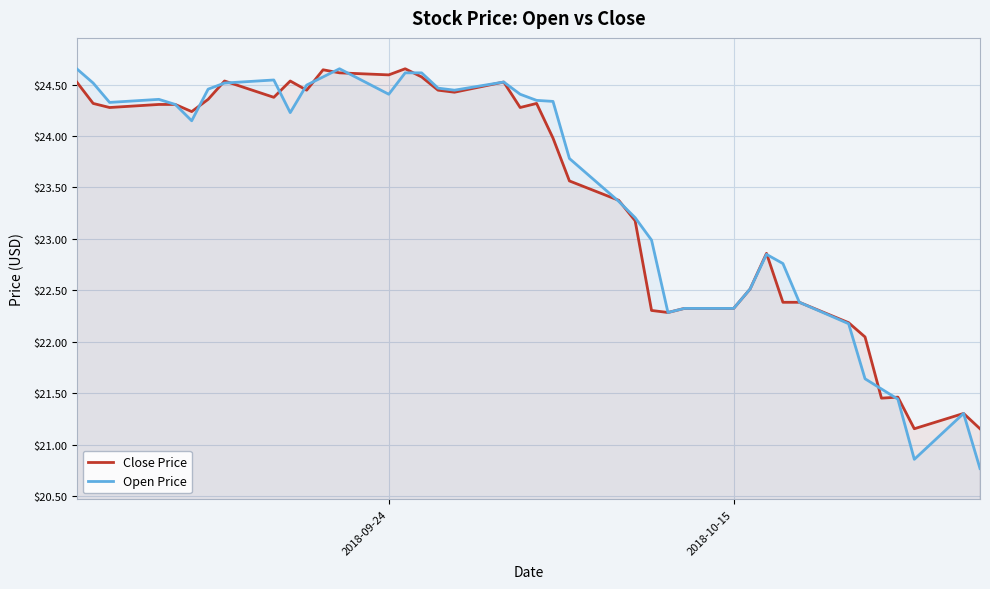

What is the lowest value of the Close Price series?

21.2